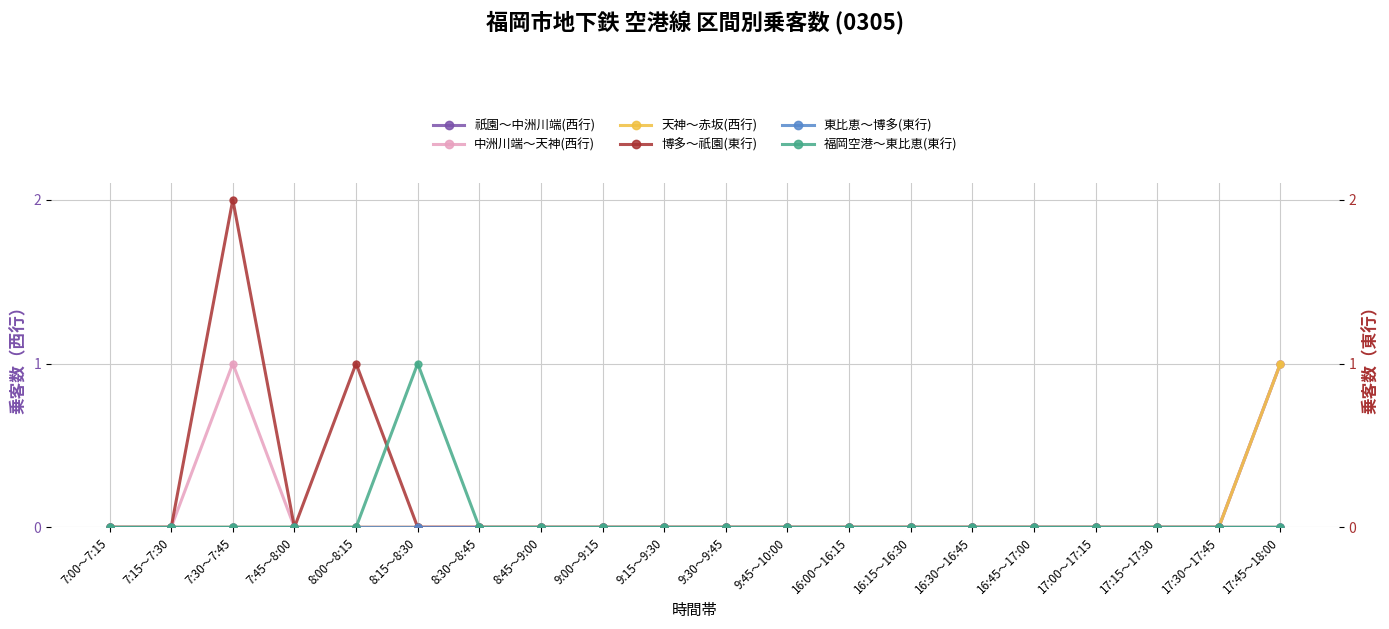

At which label is 博多～祇園(東行) closest to 1?

8:00～8:15